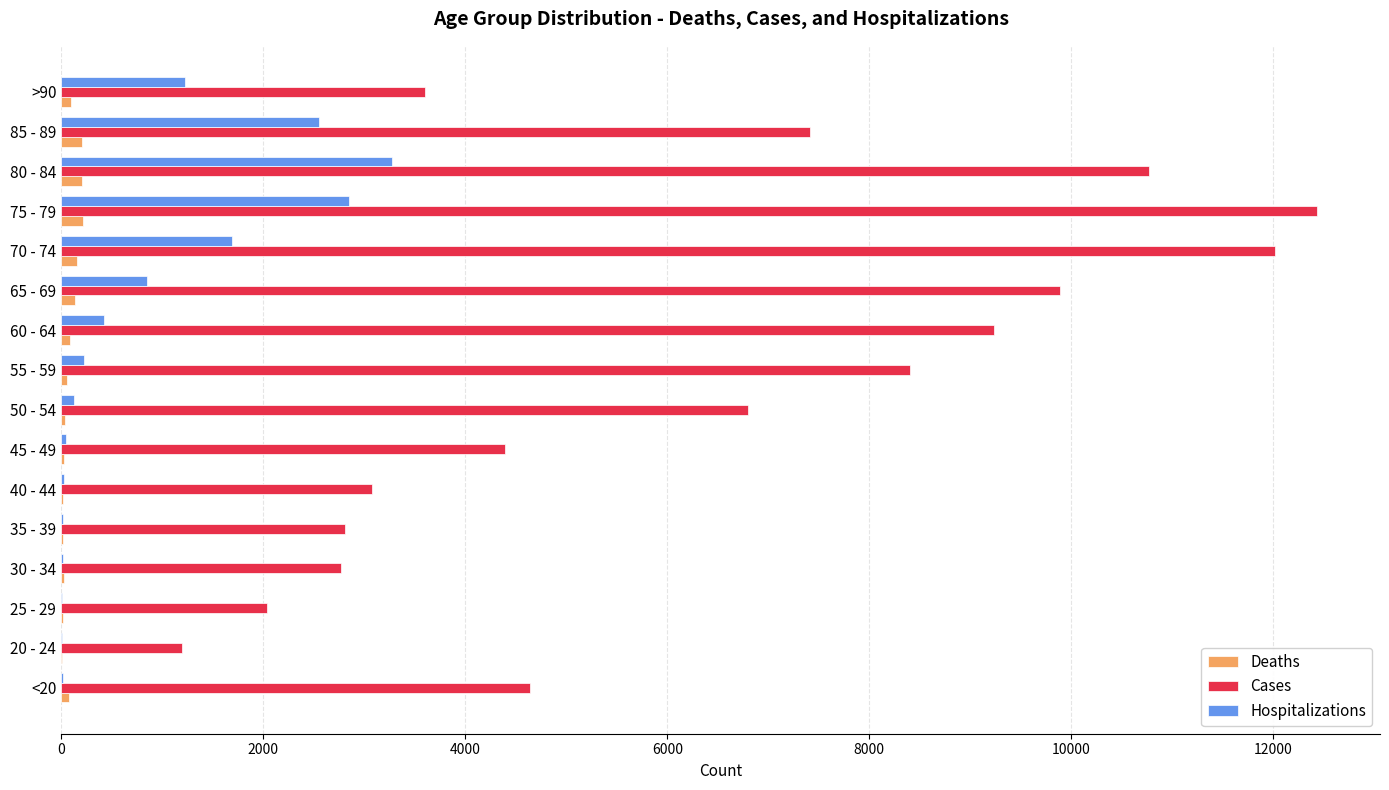

At which category is the sum across all series the highest?

75 - 79